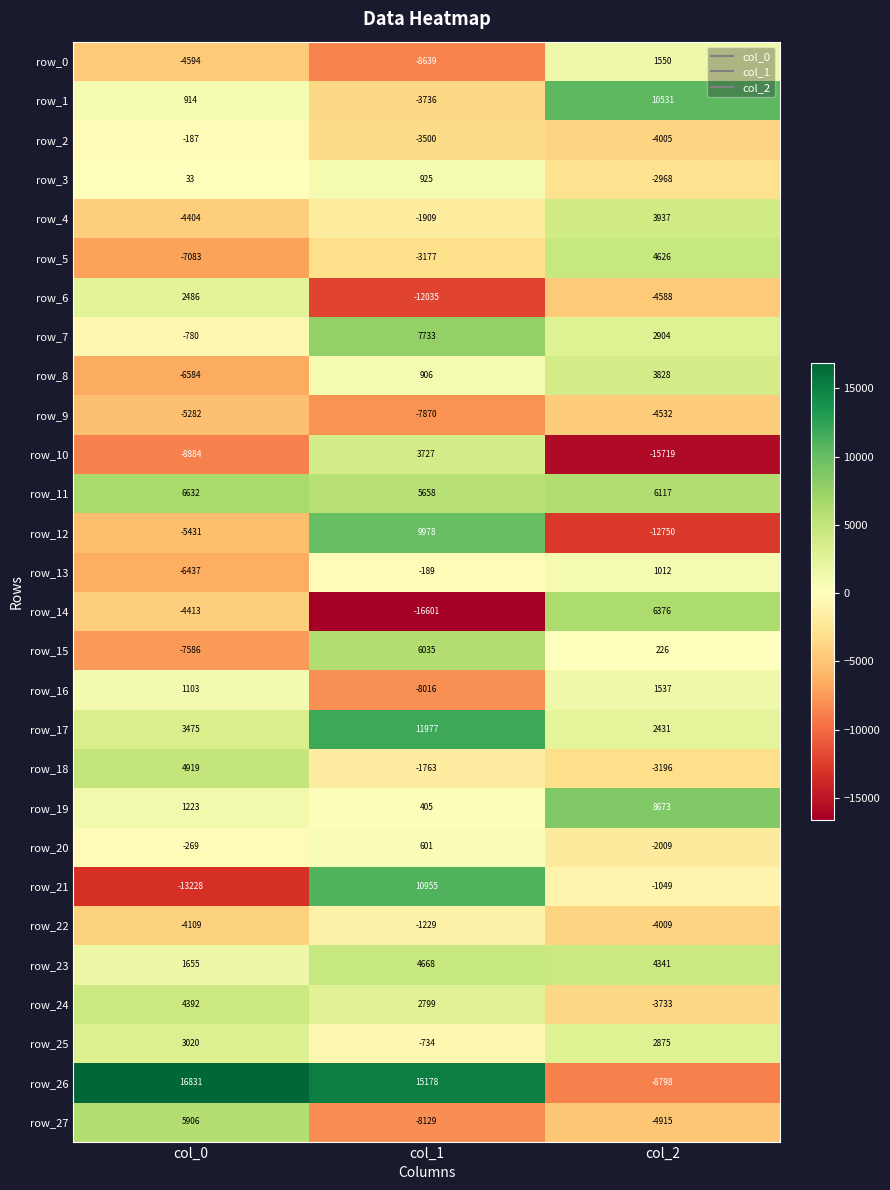

Count the number of categories in the chart.

3